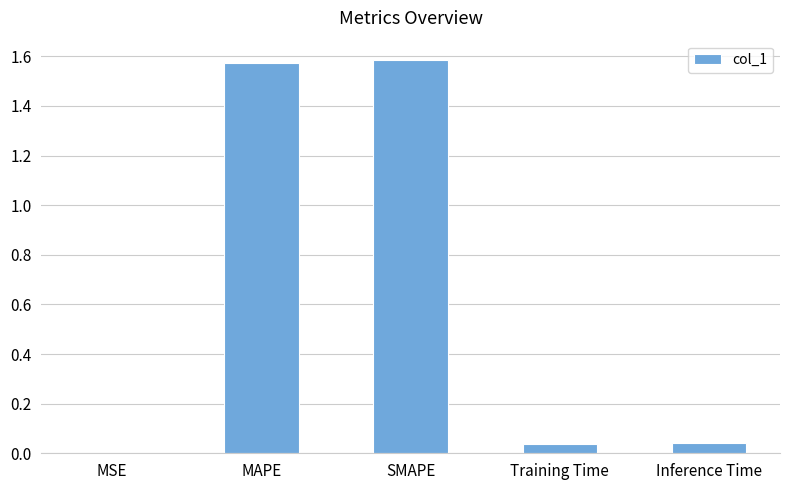

Between MSE and Training Time, which is larger?

Training Time